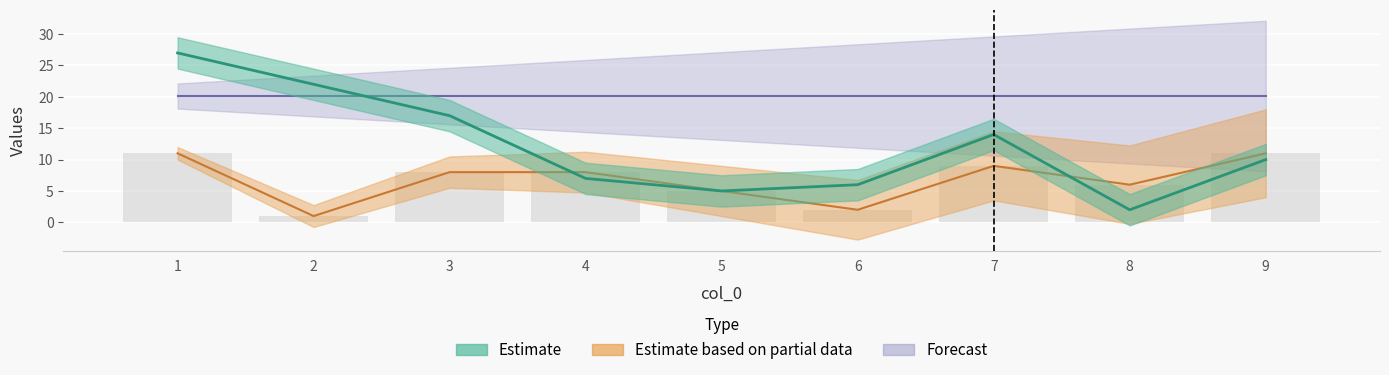

True or false: col_2 has a value of 11 at 1.

True